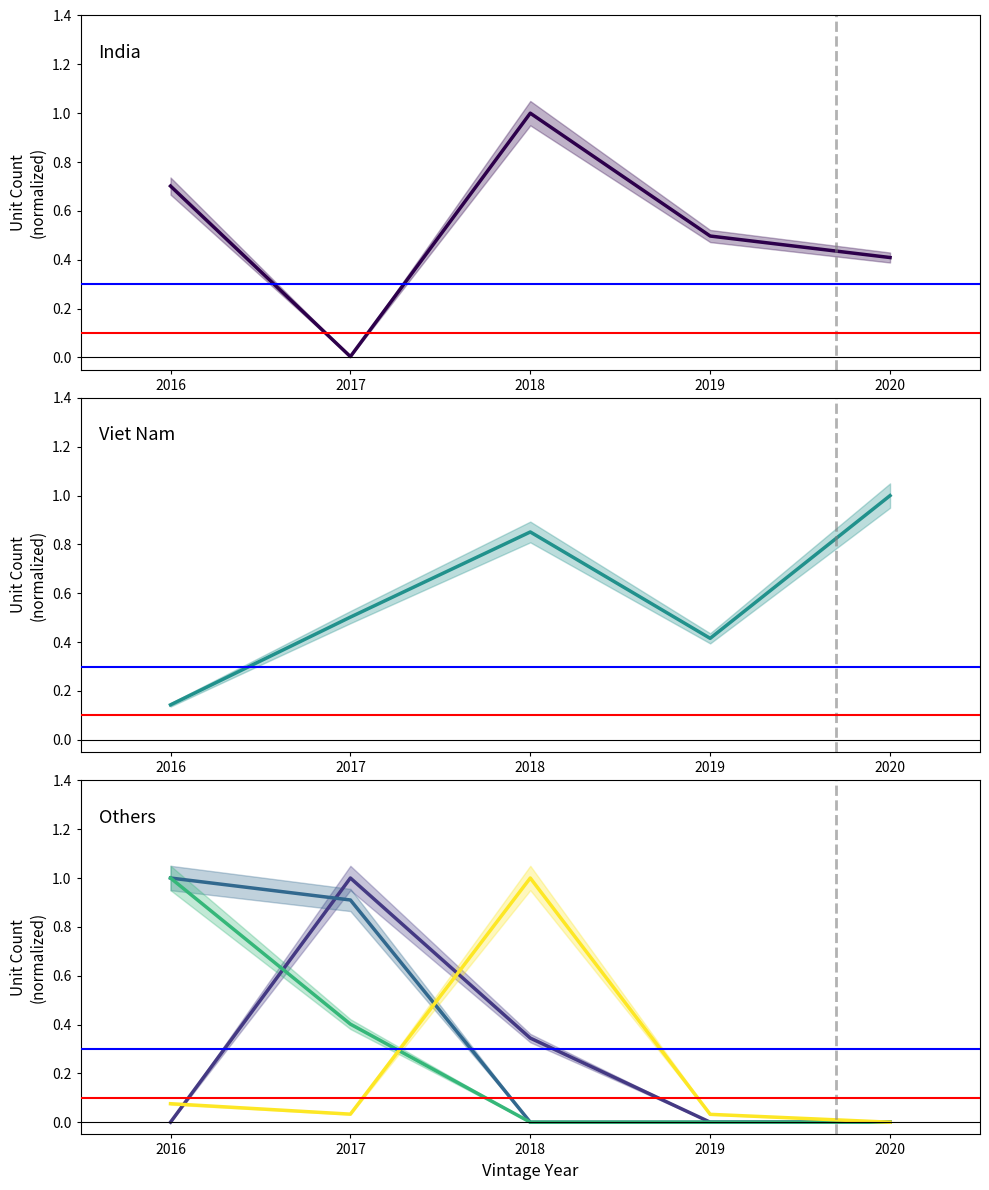

Between 2017 and 2018, which series saw the biggest shift?

India